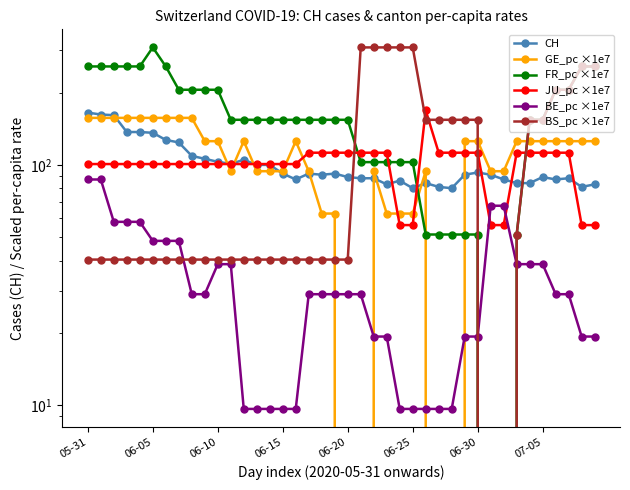

True or false: BE_pc ×1e7 and CH intersect in this chart.

False